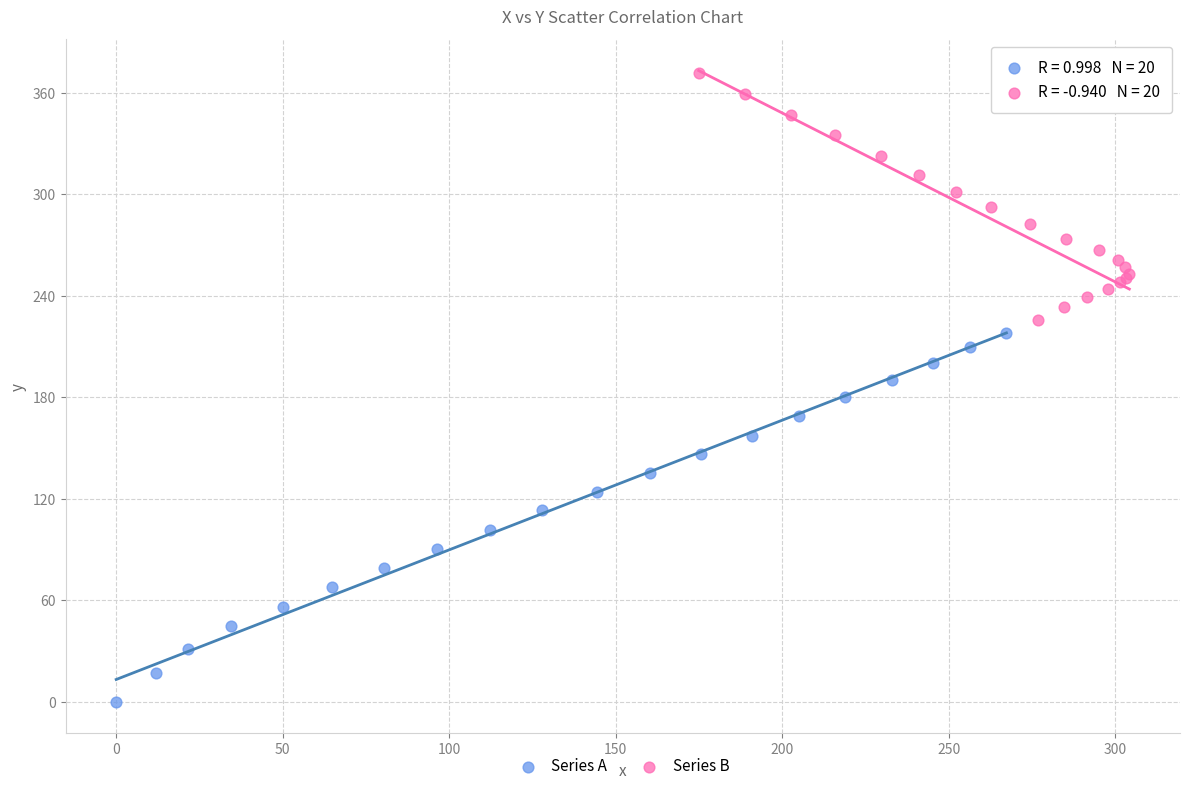

Which series has the largest Y range (max minus min)?

Series A